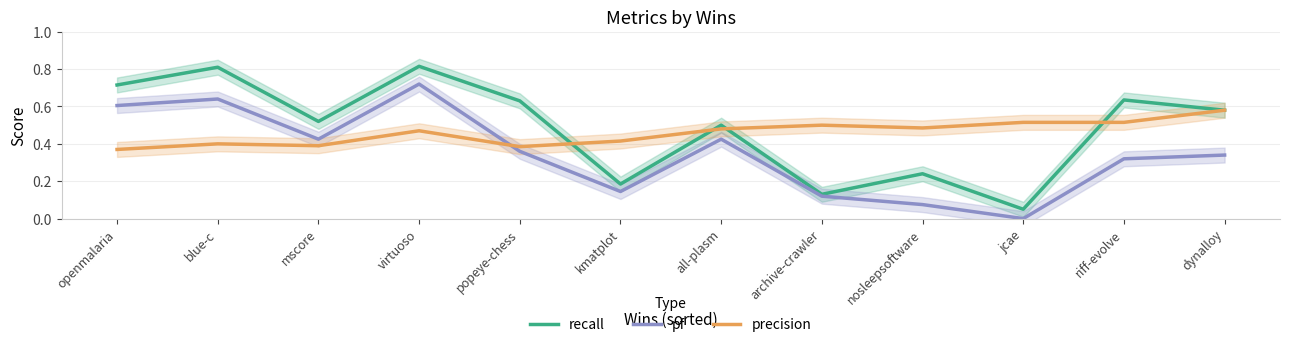

Which series ends up on top after the final intersection of precision and recall?

recall